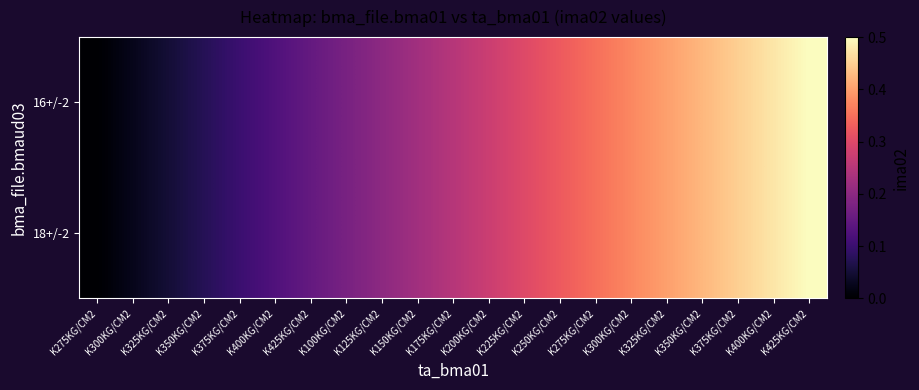

Reading left to right, transcribe all the data shown in this chart.

16+/-2: K275KG/CM2=0.0	K300KG/CM2=0.0	K325KG/CM2=0.1	K350KG/CM2=0.1	K375KG/CM2=0.1	K400KG/CM2=0.1	K425KG/CM2=0.1	K100KG/CM2=0.2	K125KG/CM2=0.2	K150KG/CM2=0.2	K175KG/CM2=0.2	K200KG/CM2=0.3	K225KG/CM2=0.3	K250KG/CM2=0.3	K275KG/CM2=0.3	K300KG/CM2=0.4	K325KG/CM2=0.4	K350KG/CM2=0.4	K375KG/CM2=0.5	K400KG/CM2=0.5	K425KG/CM2=0.5
18+/-2: K275KG/CM2=0.0	K300KG/CM2=0.0	K325KG/CM2=0.1	K350KG/CM2=0.1	K375KG/CM2=0.1	K400KG/CM2=0.1	K425KG/CM2=0.1	K100KG/CM2=0.2	K125KG/CM2=0.2	K150KG/CM2=0.2	K175KG/CM2=0.2	K200KG/CM2=0.3	K225KG/CM2=0.3	K250KG/CM2=0.3	K275KG/CM2=0.3	K300KG/CM2=0.4	K325KG/CM2=0.4	K350KG/CM2=0.4	K375KG/CM2=0.5	K400KG/CM2=0.5	K425KG/CM2=0.5